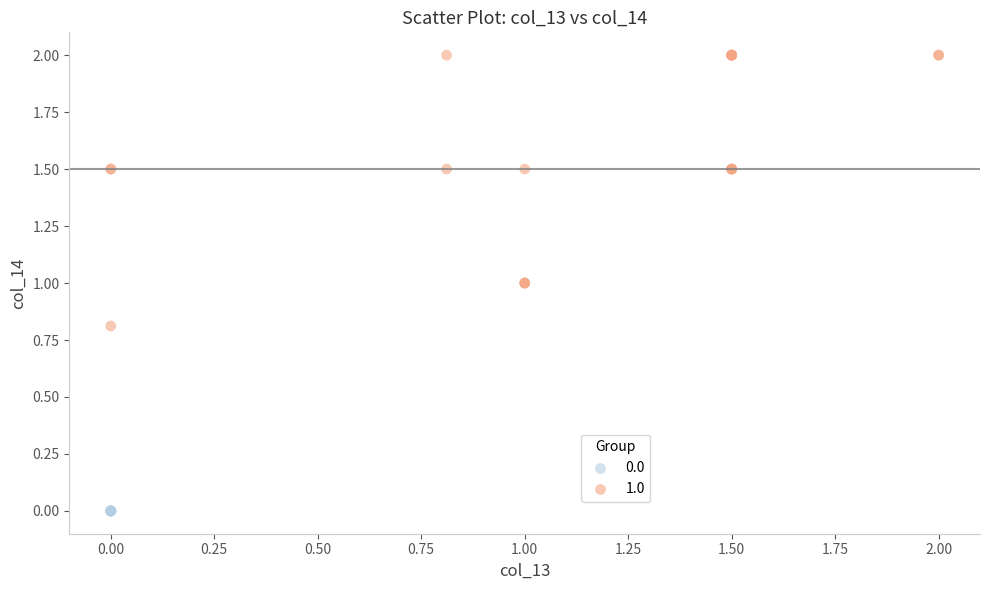

Which series reaches the maximum Y coordinate?

1.0